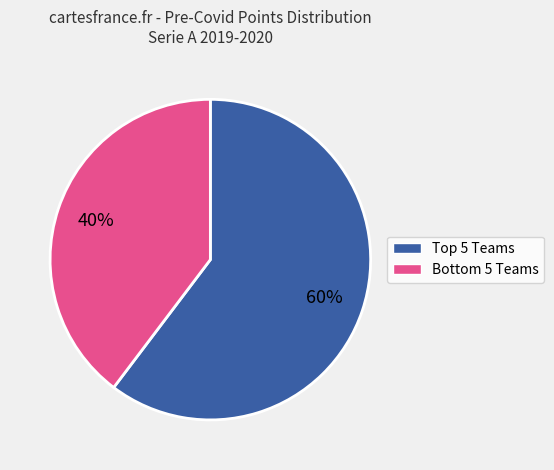

To the nearest percent, what is the average slice percentage?

50%